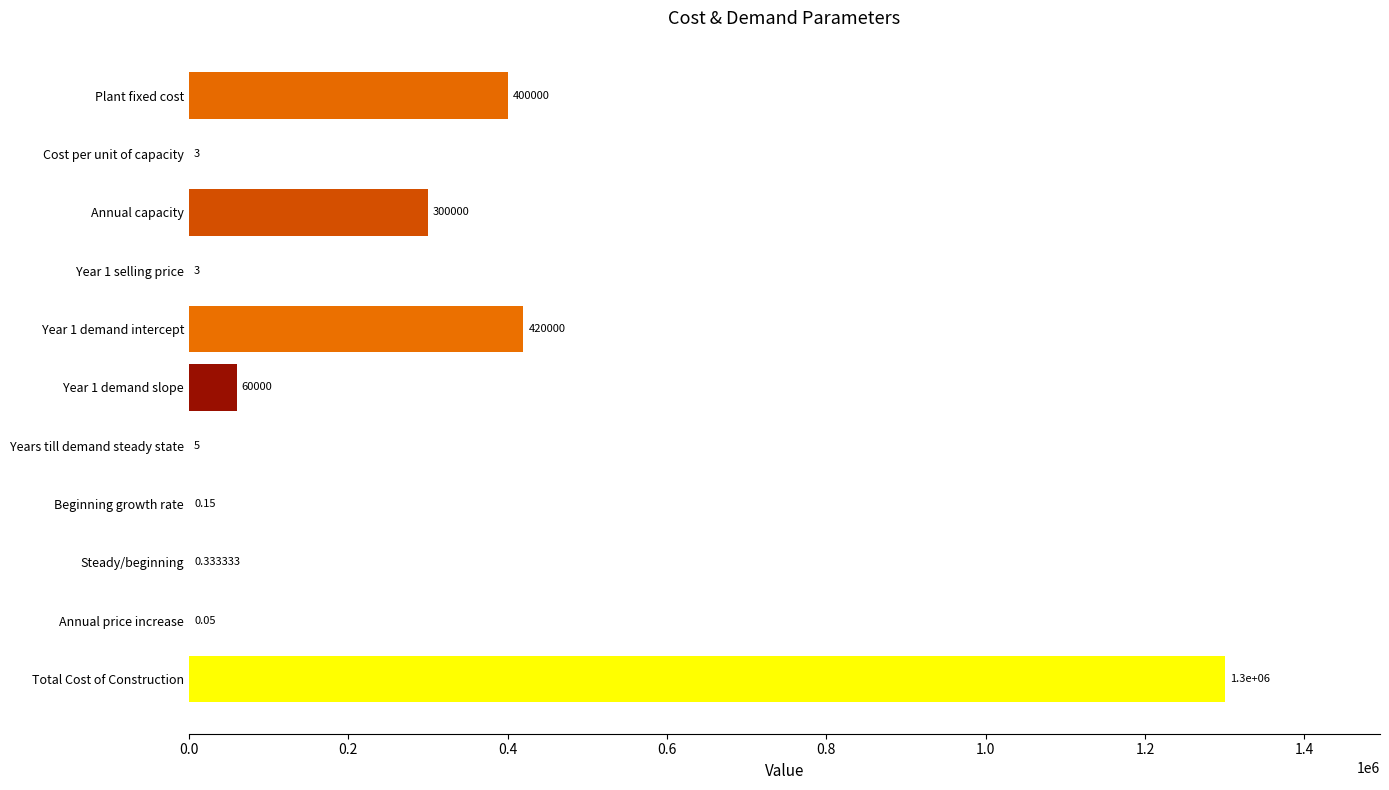

At which category does the chart reach its peak across all series?

Total Cost of Construction